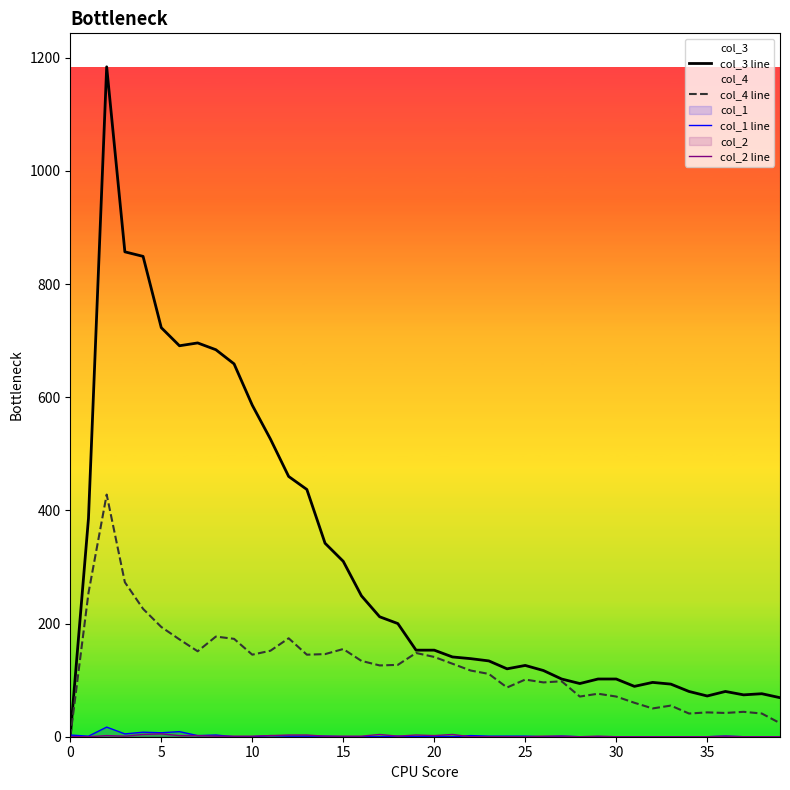

True or false: col_4 line and col_2 line cross at least once.

False